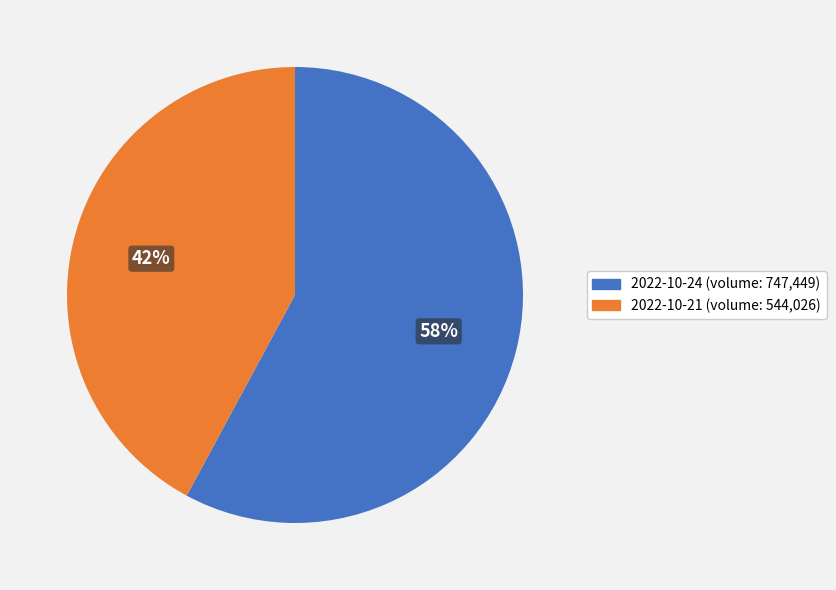

Approximately how many times larger is the value at 2022-10-24 (volume: 747,449) compared to 2022-10-21 (volume: 544,026)?

1.4